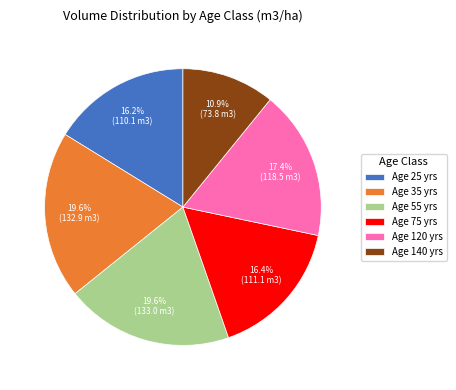

Count the number of slices in the pie.

6